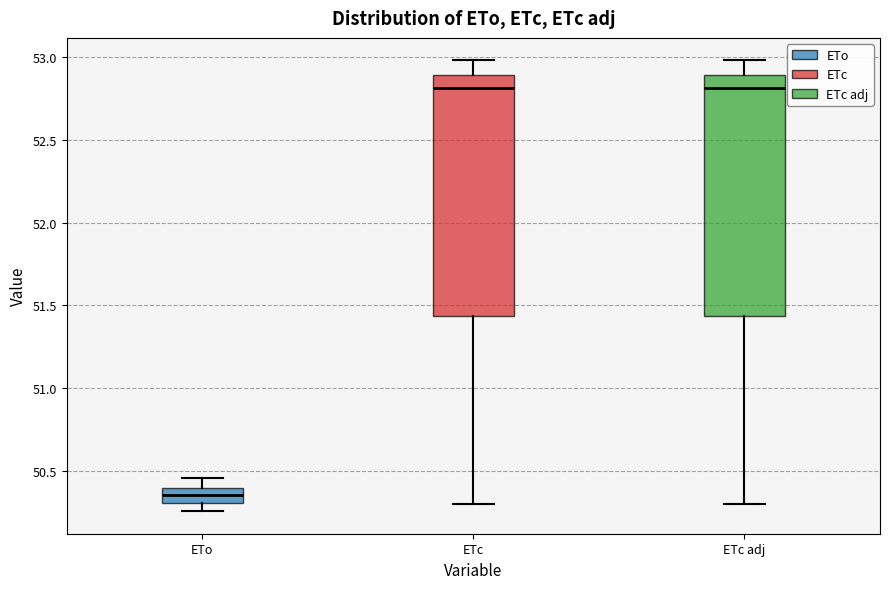

Where does the median line of the box for ETc adj sit on the y-axis? The values are not printed on the chart, so give them approximately, as read against the axis.

52.80